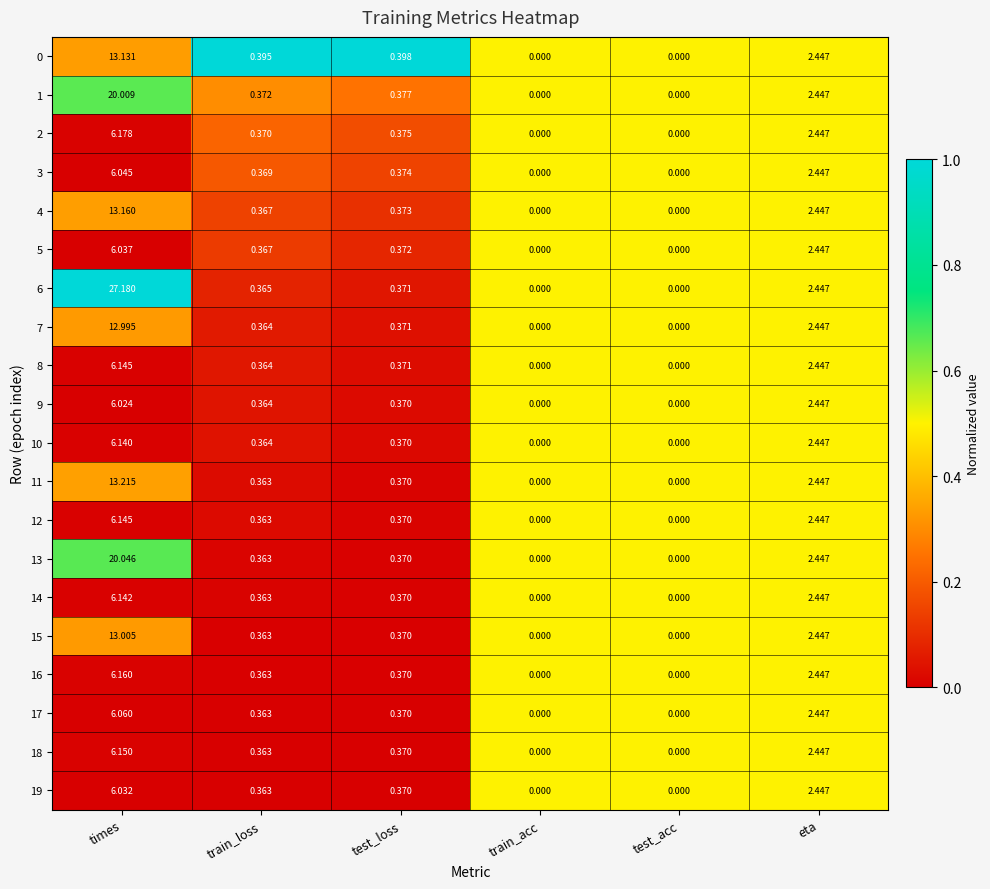

Count the number of categories in the chart.

6